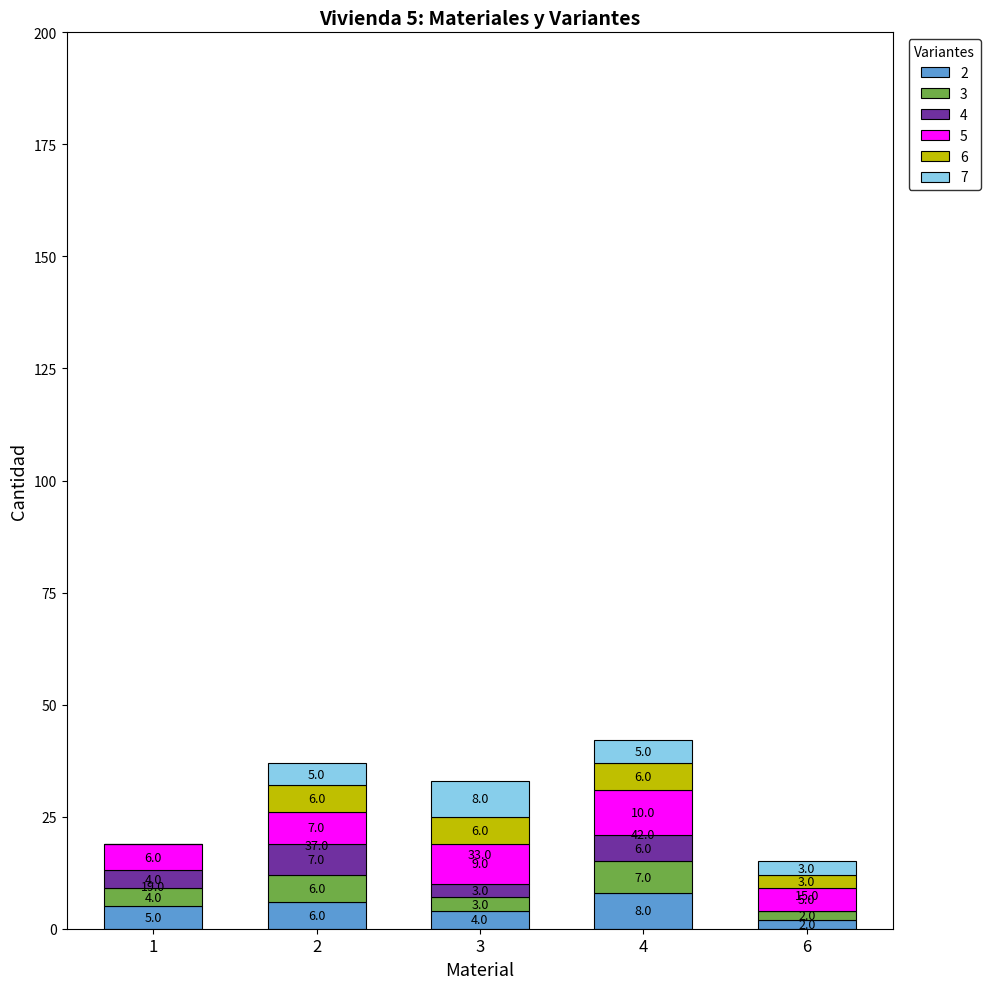

Are the bars horizontal?

No